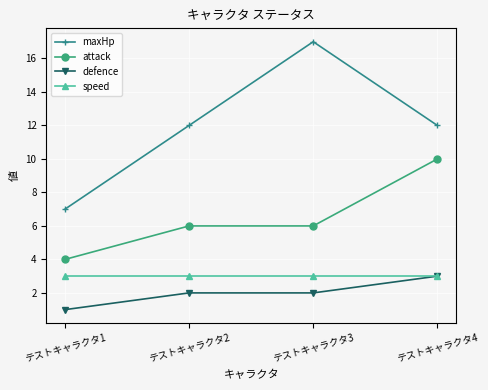

At how many categories does at least one series exceed 8?

3